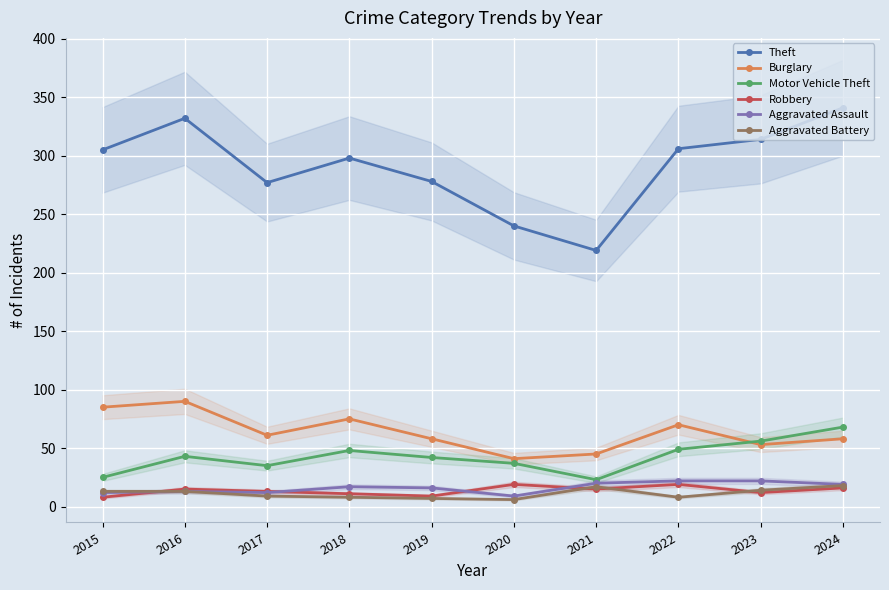

Which has a higher value, 2019 or 2022?

2022